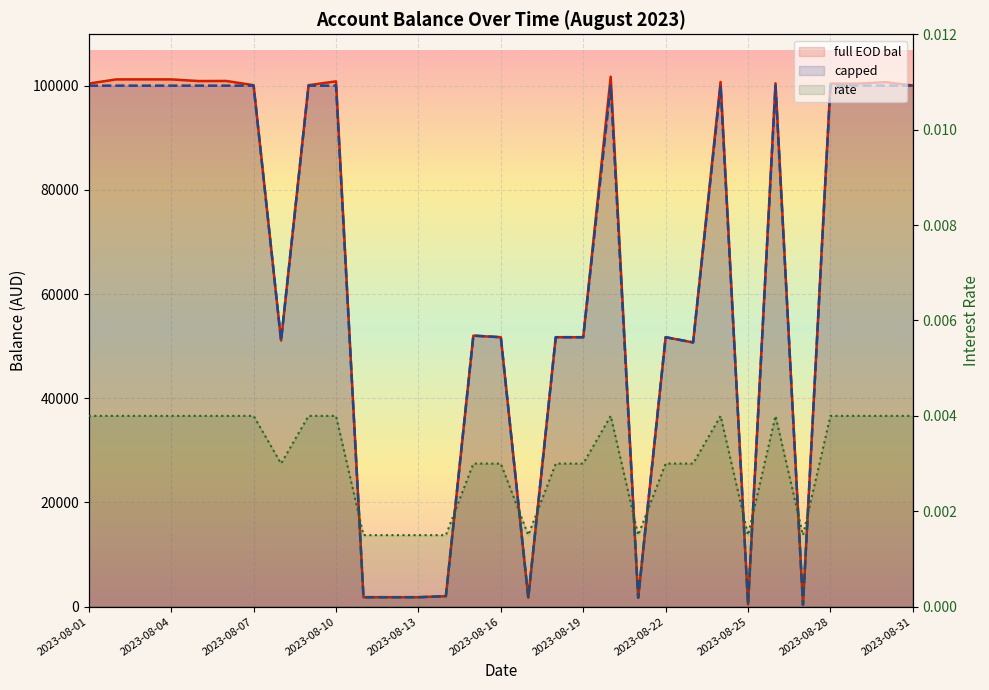

Does the chart display data point markers on the line(s)?

No